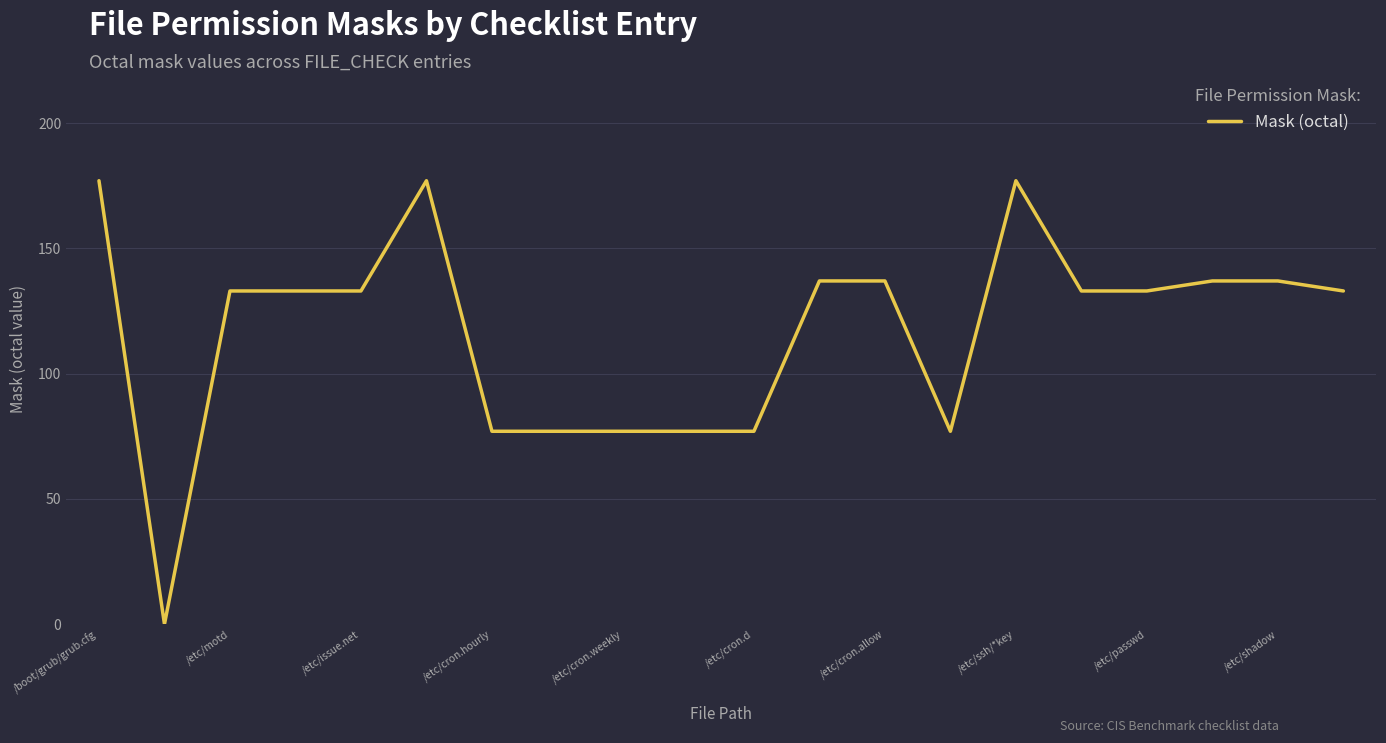

Reading right to left, extract all data points from this chart.

133	137	137	133	133	177	77	137	137	77	77	77	77	77	177	133	133	133	0	177